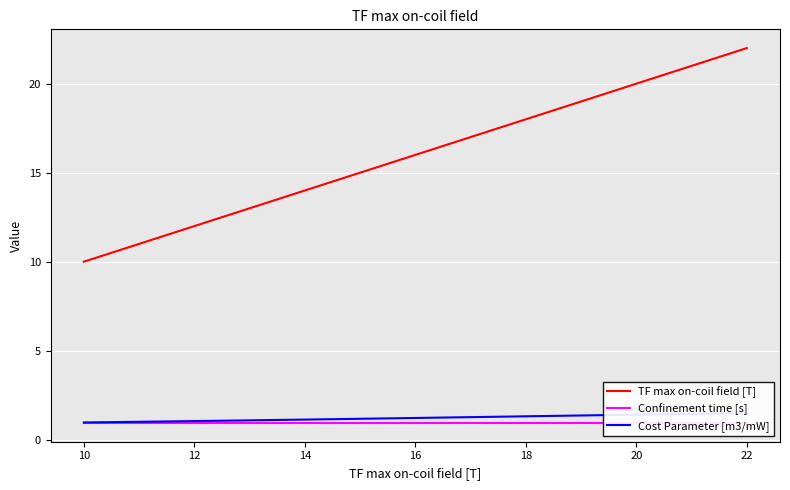

What is the value of the TF max on-coil field [T] point at the 5th from the left?

15.3